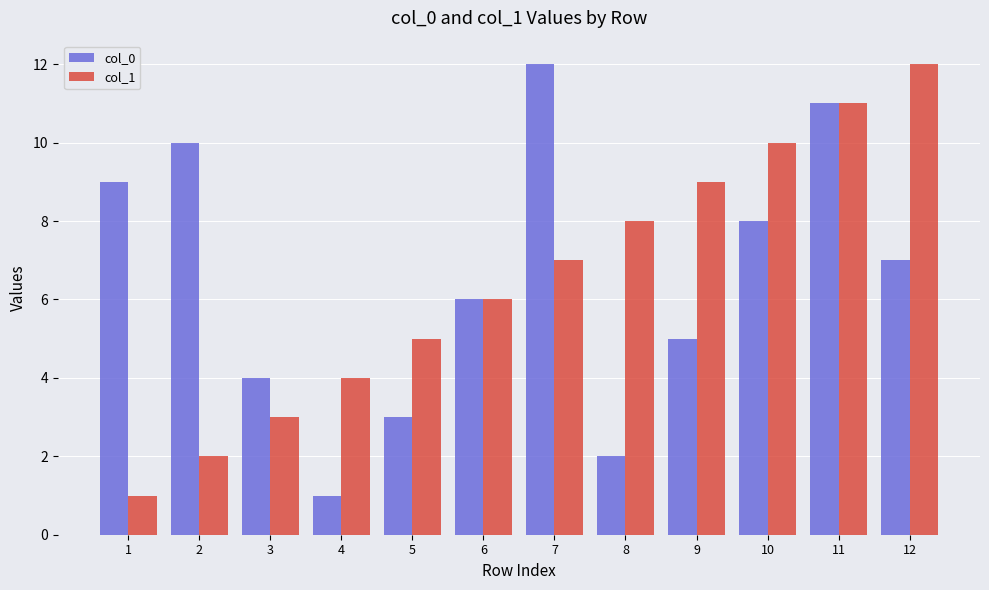

The value of col_0 at 5 is 3. True or false?

True